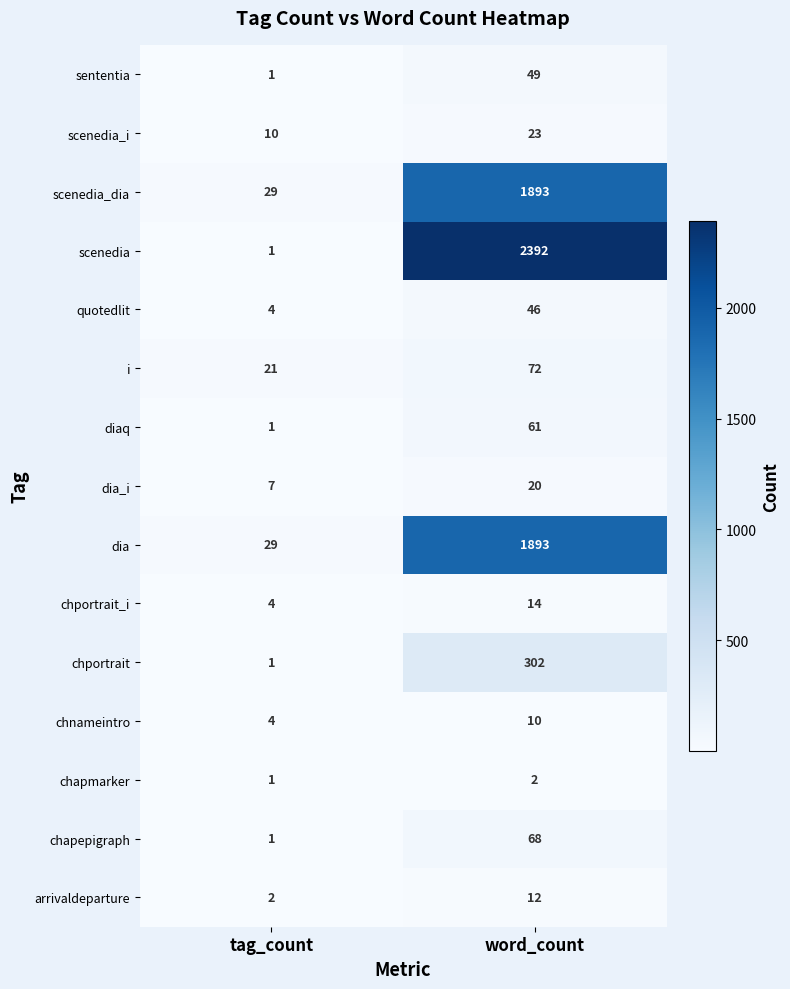

Is it true that dia_i equals 7 at tag_count?

True